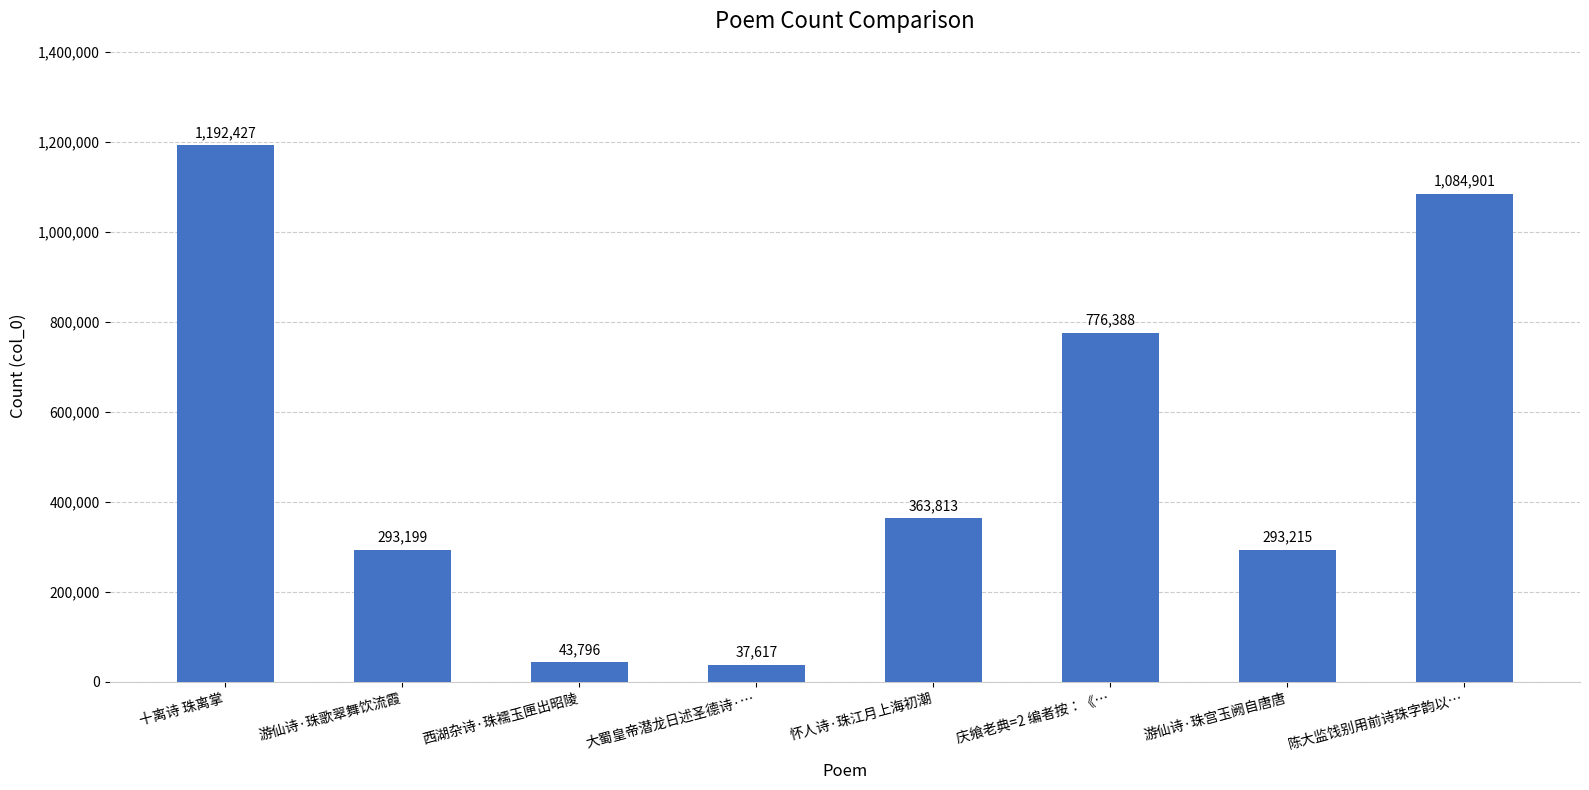

Where does the data first go above 363813?

十离诗 珠离掌